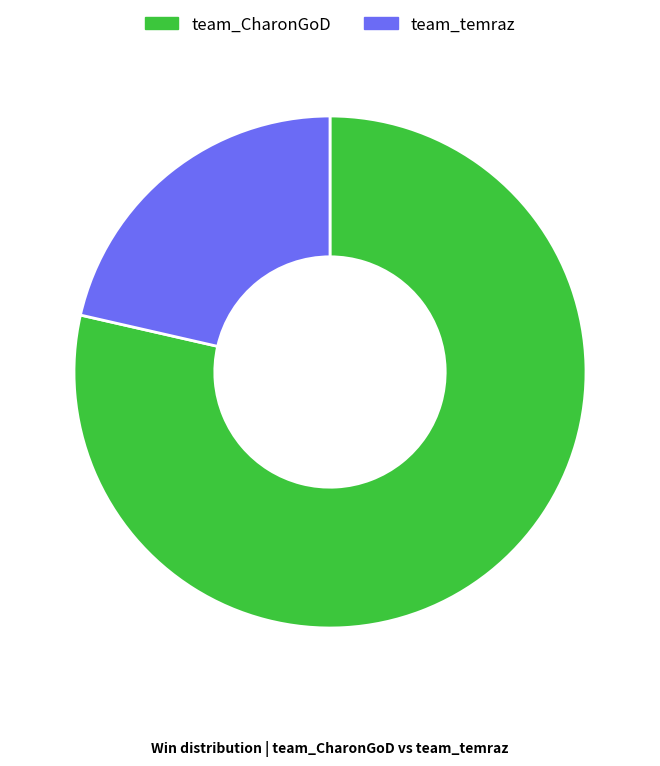

Count the number of slices in the pie.

2